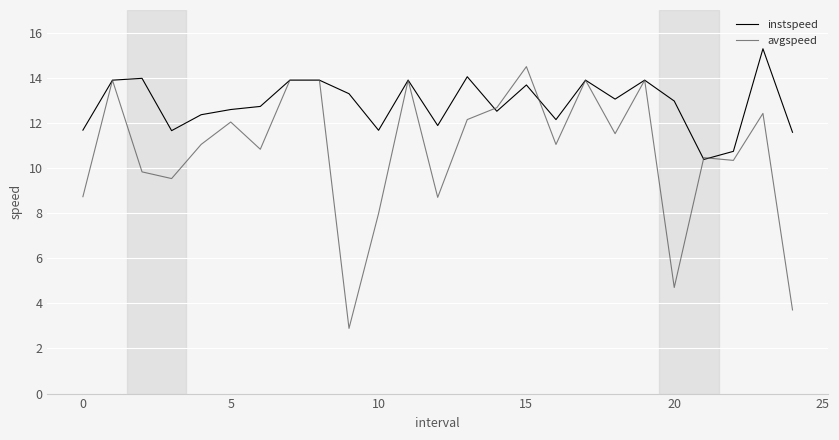

Which series has the largest range (max minus min)?

avgspeed